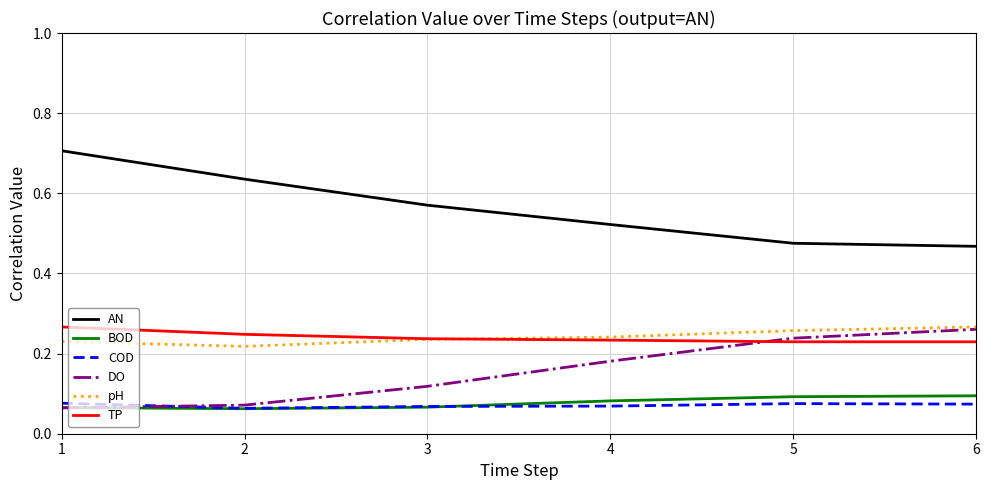

Which series has the largest total across all categories?

AN